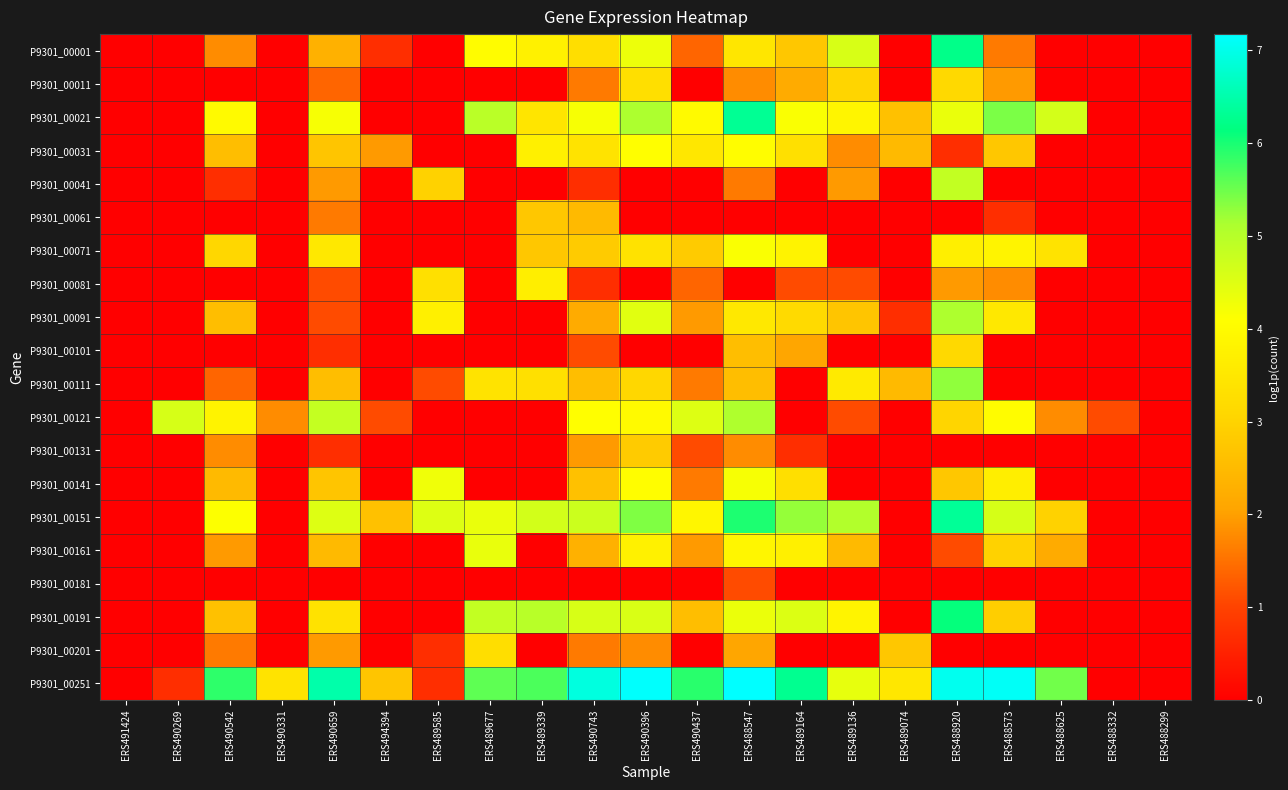

Reading left to right, what are all the values shown in this chart?

P9301_00001: ERS491424=0.0	ERS490269=0.0	ERS490542=1.8	ERS490331=0.0	ERS490659=2.3	ERS494394=0.7	ERS489585=0.0	ERS489677=4.0	ERS489339=3.8	ERS490743=3.3	ERS490396=4.3	ERS490437=1.4	ERS488547=3.5	ERS489164=2.8	ERS489136=4.6	ERS489074=0.0	ERS488920=6.2	ERS488573=1.6	ERS488625=0.0	ERS488332=0.0	ERS488299=0.0
P9301_00011: ERS491424=0.0	ERS490269=0.0	ERS490542=0.0	ERS490331=0.0	ERS490659=1.4	ERS494394=0.0	ERS489585=0.0	ERS489677=0.0	ERS489339=0.0	ERS490743=1.6	ERS490396=3.3	ERS490437=0.0	ERS488547=1.8	ERS489164=2.2	ERS489136=3.0	ERS489074=0.0	ERS488920=3.1	ERS488573=1.9	ERS488625=0.0	ERS488332=0.0	ERS488299=0.0
P9301_00021: ERS491424=0.0	ERS490269=0.0	ERS490542=4.0	ERS490331=0.0	ERS490659=4.2	ERS494394=0.0	ERS489585=0.0	ERS489677=4.9	ERS489339=3.4	ERS490743=4.2	ERS490396=5.1	ERS490437=4.0	ERS488547=6.3	ERS489164=4.2	ERS489136=3.9	ERS489074=2.6	ERS488920=4.3	ERS488573=5.4	ERS488625=4.6	ERS488332=0.0	ERS488299=0.0
P9301_00031: ERS491424=0.0	ERS490269=0.0	ERS490542=2.6	ERS490331=0.0	ERS490659=2.7	ERS494394=1.9	ERS489585=0.0	ERS489677=0.0	ERS489339=3.7	ERS490743=3.4	ERS490396=4.1	ERS490437=3.5	ERS488547=4.1	ERS489164=3.3	ERS489136=1.8	ERS489074=2.5	ERS488920=0.7	ERS488573=2.8	ERS488625=0.0	ERS488332=0.0	ERS488299=0.0
P9301_00041: ERS491424=0.0	ERS490269=0.0	ERS490542=0.7	ERS490331=0.0	ERS490659=1.9	ERS494394=0.0	ERS489585=3.0	ERS489677=0.0	ERS489339=0.0	ERS490743=0.7	ERS490396=0.0	ERS490437=0.0	ERS488547=1.6	ERS489164=0.0	ERS489136=1.9	ERS489074=0.0	ERS488920=4.9	ERS488573=0.0	ERS488625=0.0	ERS488332=0.0	ERS488299=0.0
P9301_00061: ERS491424=0.0	ERS490269=0.0	ERS490542=0.0	ERS490331=0.0	ERS490659=1.6	ERS494394=0.0	ERS489585=0.0	ERS489677=0.0	ERS489339=2.8	ERS490743=2.5	ERS490396=0.0	ERS490437=0.0	ERS488547=0.0	ERS489164=0.0	ERS489136=0.0	ERS489074=0.0	ERS488920=0.0	ERS488573=0.7	ERS488625=0.0	ERS488332=0.0	ERS488299=0.0
P9301_00071: ERS491424=0.0	ERS490269=0.0	ERS490542=3.1	ERS490331=0.0	ERS490659=3.5	ERS494394=0.0	ERS489585=0.0	ERS489677=0.0	ERS489339=2.8	ERS490743=2.8	ERS490396=3.4	ERS490437=2.8	ERS488547=4.2	ERS489164=3.8	ERS489136=0.0	ERS489074=0.0	ERS488920=3.7	ERS488573=3.8	ERS488625=3.4	ERS488332=0.0	ERS488299=0.0
P9301_00081: ERS491424=0.0	ERS490269=0.0	ERS490542=0.0	ERS490331=0.0	ERS490659=1.1	ERS494394=0.0	ERS489585=3.3	ERS489677=0.0	ERS489339=3.7	ERS490743=0.7	ERS490396=0.0	ERS490437=1.4	ERS488547=0.0	ERS489164=1.1	ERS489136=1.1	ERS489074=0.0	ERS488920=1.9	ERS488573=1.8	ERS488625=0.0	ERS488332=0.0	ERS488299=0.0
P9301_00091: ERS491424=0.0	ERS490269=0.0	ERS490542=2.6	ERS490331=0.0	ERS490659=1.1	ERS494394=0.0	ERS489585=3.7	ERS489677=0.0	ERS489339=0.0	ERS490743=2.2	ERS490396=4.5	ERS490437=1.9	ERS488547=3.5	ERS489164=3.2	ERS489136=2.7	ERS489074=0.7	ERS488920=5.1	ERS488573=3.5	ERS488625=0.0	ERS488332=0.0	ERS488299=0.0
P9301_00101: ERS491424=0.0	ERS490269=0.0	ERS490542=0.0	ERS490331=0.0	ERS490659=0.7	ERS494394=0.0	ERS489585=0.0	ERS489677=0.0	ERS489339=0.0	ERS490743=1.1	ERS490396=0.0	ERS490437=0.0	ERS488547=2.6	ERS489164=2.1	ERS489136=0.0	ERS489074=0.0	ERS488920=3.1	ERS488573=0.0	ERS488625=0.0	ERS488332=0.0	ERS488299=0.0
P9301_00111: ERS491424=0.0	ERS490269=0.0	ERS490542=1.4	ERS490331=0.0	ERS490659=2.6	ERS494394=0.0	ERS489585=1.1	ERS489677=3.4	ERS489339=3.3	ERS490743=2.6	ERS490396=3.1	ERS490437=1.6	ERS488547=2.6	ERS489164=0.0	ERS489136=3.6	ERS489074=2.5	ERS488920=5.3	ERS488573=0.0	ERS488625=0.0	ERS488332=0.0	ERS488299=0.0
P9301_00121: ERS491424=0.0	ERS490269=4.6	ERS490542=3.8	ERS490331=1.8	ERS490659=4.8	ERS494394=1.1	ERS489585=0.0	ERS489677=0.0	ERS489339=0.0	ERS490743=4.1	ERS490396=4.0	ERS490437=4.5	ERS488547=5.1	ERS489164=0.0	ERS489136=1.1	ERS489074=0.0	ERS488920=3.0	ERS488573=4.0	ERS488625=1.8	ERS488332=1.1	ERS488299=0.0
P9301_00131: ERS491424=0.0	ERS490269=0.0	ERS490542=1.8	ERS490331=0.0	ERS490659=0.7	ERS494394=0.0	ERS489585=0.0	ERS489677=0.0	ERS489339=0.0	ERS490743=1.9	ERS490396=2.8	ERS490437=1.1	ERS488547=1.8	ERS489164=0.7	ERS489136=0.0	ERS489074=0.0	ERS488920=0.0	ERS488573=0.0	ERS488625=0.0	ERS488332=0.0	ERS488299=0.0
P9301_00141: ERS491424=0.0	ERS490269=0.0	ERS490542=2.5	ERS490331=0.0	ERS490659=2.7	ERS494394=0.0	ERS489585=4.3	ERS489677=0.0	ERS489339=0.0	ERS490743=2.6	ERS490396=4.1	ERS490437=1.6	ERS488547=4.2	ERS489164=3.3	ERS489136=0.0	ERS489074=0.0	ERS488920=2.8	ERS488573=3.7	ERS488625=0.0	ERS488332=0.0	ERS488299=0.0
P9301_00151: ERS491424=0.0	ERS490269=0.0	ERS490542=4.1	ERS490331=0.0	ERS490659=4.5	ERS494394=2.6	ERS489585=4.5	ERS489677=4.3	ERS489339=4.7	ERS490743=4.7	ERS490396=5.4	ERS490437=3.9	ERS488547=6.0	ERS489164=5.3	ERS489136=5.0	ERS489074=0.0	ERS488920=6.3	ERS488573=4.6	ERS488625=3.0	ERS488332=0.0	ERS488299=0.0
P9301_00161: ERS491424=0.0	ERS490269=0.0	ERS490542=1.9	ERS490331=0.0	ERS490659=2.5	ERS494394=0.0	ERS489585=0.0	ERS489677=4.4	ERS489339=0.0	ERS490743=2.3	ERS490396=3.8	ERS490437=1.9	ERS488547=3.9	ERS489164=3.7	ERS489136=2.5	ERS489074=0.0	ERS488920=1.1	ERS488573=3.0	ERS488625=2.2	ERS488332=0.0	ERS488299=0.0
P9301_00181: ERS491424=0.0	ERS490269=0.0	ERS490542=0.0	ERS490331=0.0	ERS490659=0.0	ERS494394=0.0	ERS489585=0.0	ERS489677=0.0	ERS489339=0.0	ERS490743=0.0	ERS490396=0.0	ERS490437=0.0	ERS488547=1.1	ERS489164=0.0	ERS489136=0.0	ERS489074=0.0	ERS488920=0.0	ERS488573=0.0	ERS488625=0.0	ERS488332=0.0	ERS488299=0.0
P9301_00191: ERS491424=0.0	ERS490269=0.0	ERS490542=2.6	ERS490331=0.0	ERS490659=3.4	ERS494394=0.0	ERS489585=0.0	ERS489677=4.9	ERS489339=5.0	ERS490743=4.6	ERS490396=4.6	ERS490437=2.6	ERS488547=4.3	ERS489164=4.5	ERS489136=3.8	ERS489074=0.0	ERS488920=6.1	ERS488573=2.9	ERS488625=0.0	ERS488332=0.0	ERS488299=0.0
P9301_00201: ERS491424=0.0	ERS490269=0.0	ERS490542=1.6	ERS490331=0.0	ERS490659=1.9	ERS494394=0.0	ERS489585=0.7	ERS489677=3.3	ERS489339=0.0	ERS490743=1.6	ERS490396=1.8	ERS490437=0.0	ERS488547=2.1	ERS489164=0.0	ERS489136=0.0	ERS489074=2.8	ERS488920=0.0	ERS488573=0.0	ERS488625=0.0	ERS488332=0.0	ERS488299=0.0
P9301_00251: ERS491424=0.0	ERS490269=0.7	ERS490542=5.9	ERS490331=3.4	ERS490659=6.5	ERS494394=2.7	ERS489585=0.7	ERS489677=5.6	ERS489339=5.7	ERS490743=6.9	ERS490396=7.1	ERS490437=5.9	ERS488547=7.2	ERS489164=6.3	ERS489136=4.4	ERS489074=3.5	ERS488920=7.0	ERS488573=7.1	ERS488625=5.5	ERS488332=0.0	ERS488299=0.0